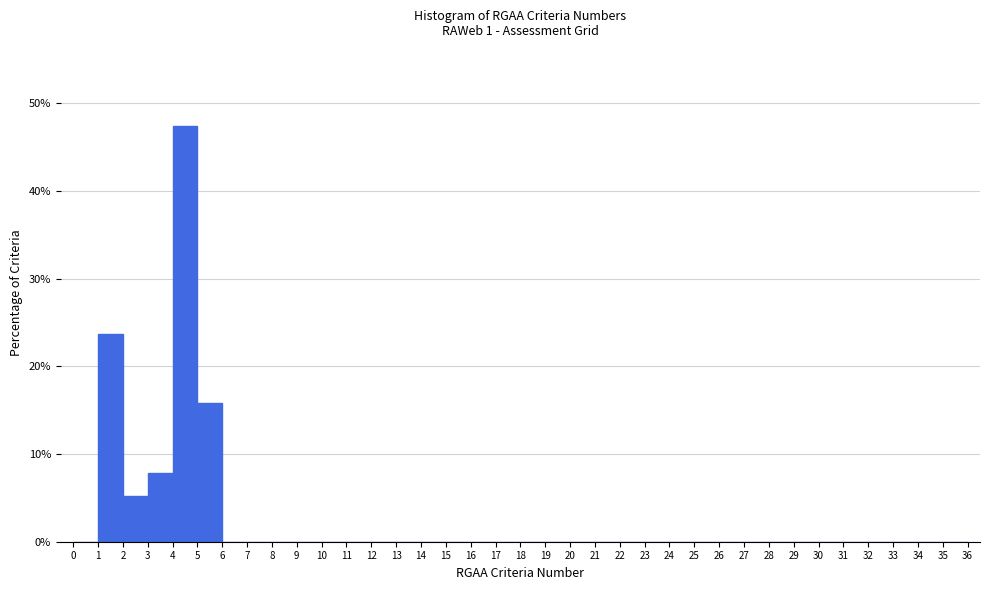

Reading left to right, list every bar in this chart as the range it spans on the x-axis followed by its height. The values are not printed on the chart, so give them approximately, as read against the axis.

0 to 1: 0
1 to 2: 24
2 to 3: 5
3 to 4: 8
4 to 5: 47
5 to 6: 16
6 to 7: 0
7 to 8: 0
8 to 9: 0
9 to 10: 0
10 to 11: 0
11 to 12: 0
12 to 13: 0
13 to 14: 0
14 to 15: 0
15 to 16: 0
16 to 17: 0
17 to 18: 0
18 to 19: 0
19 to 20: 0
20 to 21: 0
21 to 22: 0
22 to 23: 0
23 to 24: 0
24 to 25: 0
25 to 26: 0
26 to 27: 0
27 to 28: 0
28 to 29: 0
29 to 30: 0
30 to 31: 0
31 to 32: 0
32 to 33: 0
33 to 34: 0
34 to 35: 0
35 to 36: 0